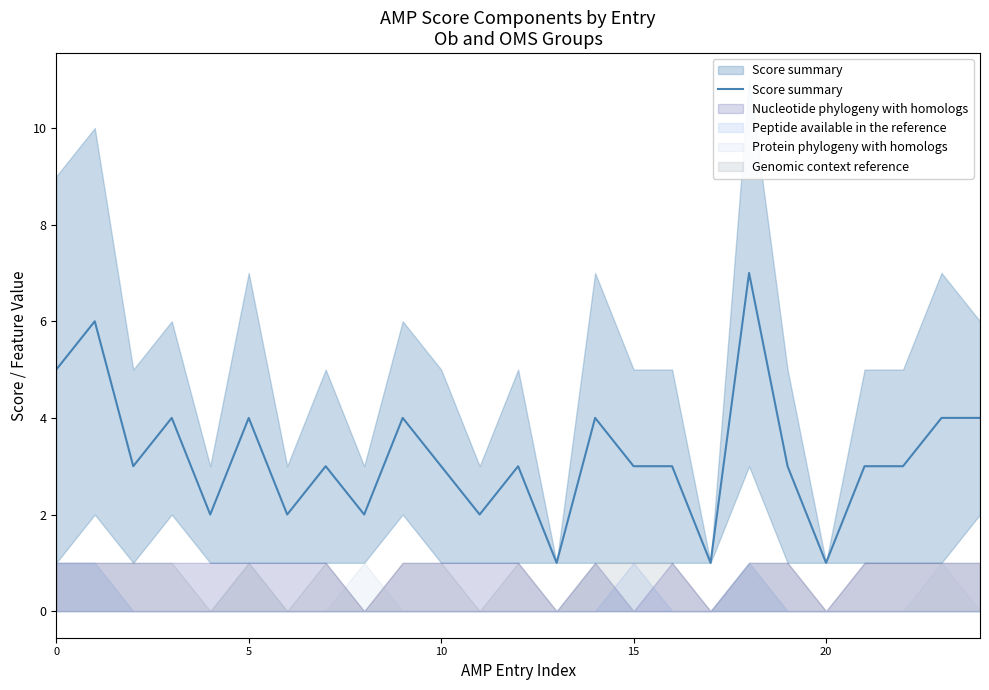

What is the label of the 14th point from the left?

13